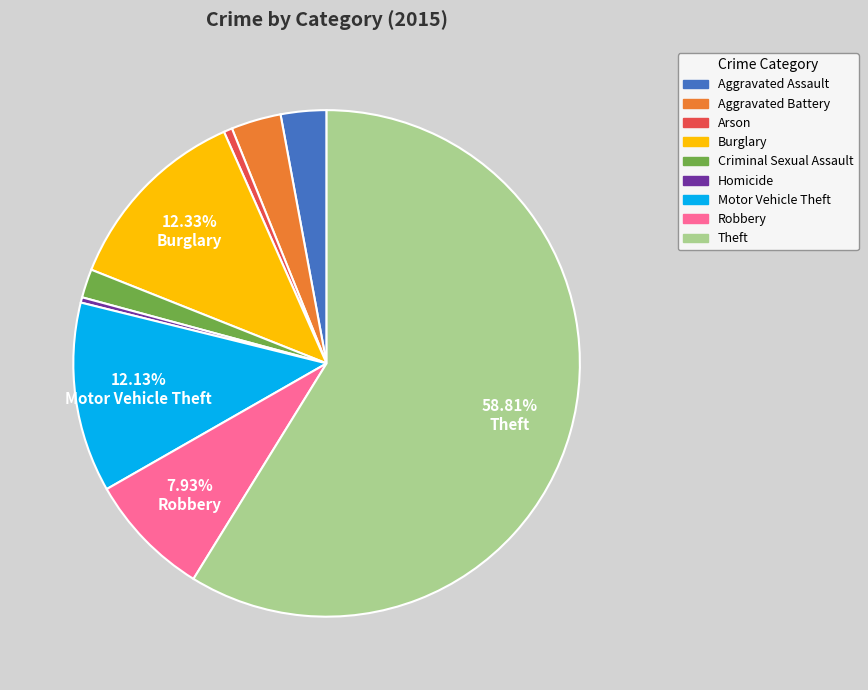

What is the largest slice in the pie chart?

Theft